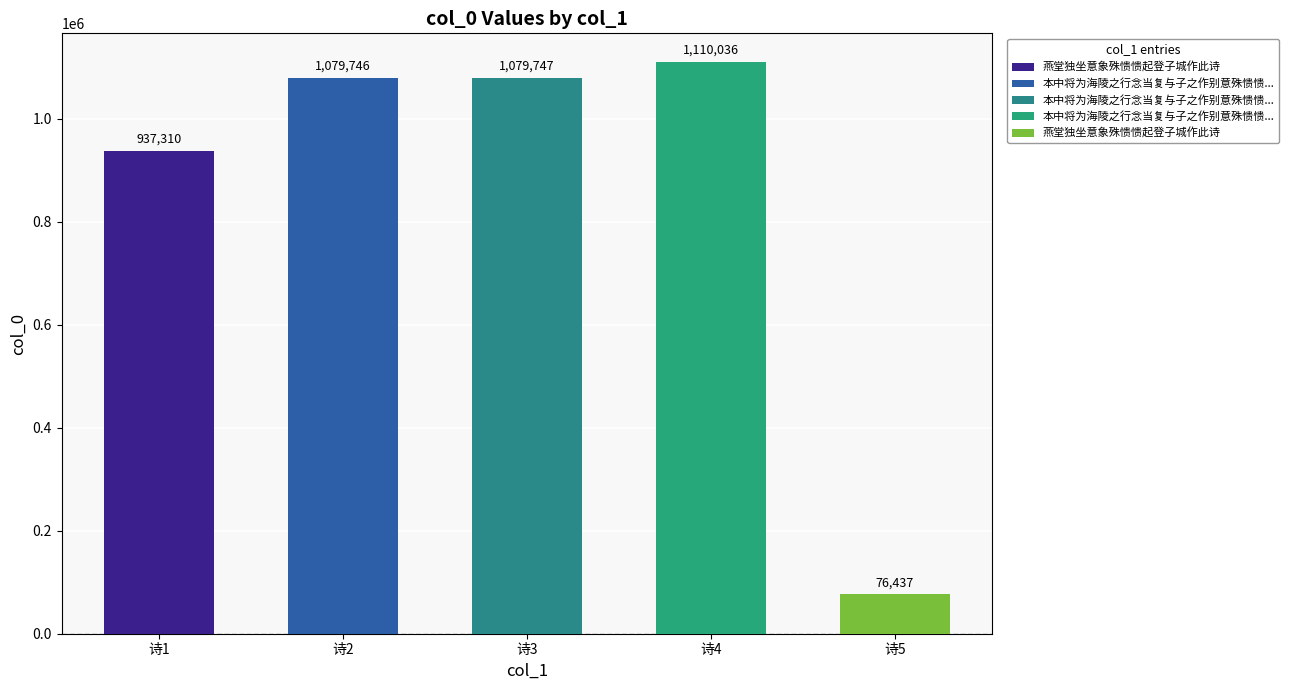

The value at 本中将为海陵之行念当复与子之作别意殊愦愦偶得两诗上呈并告送与壮舆叔用也 is 1110036. True or false?

True